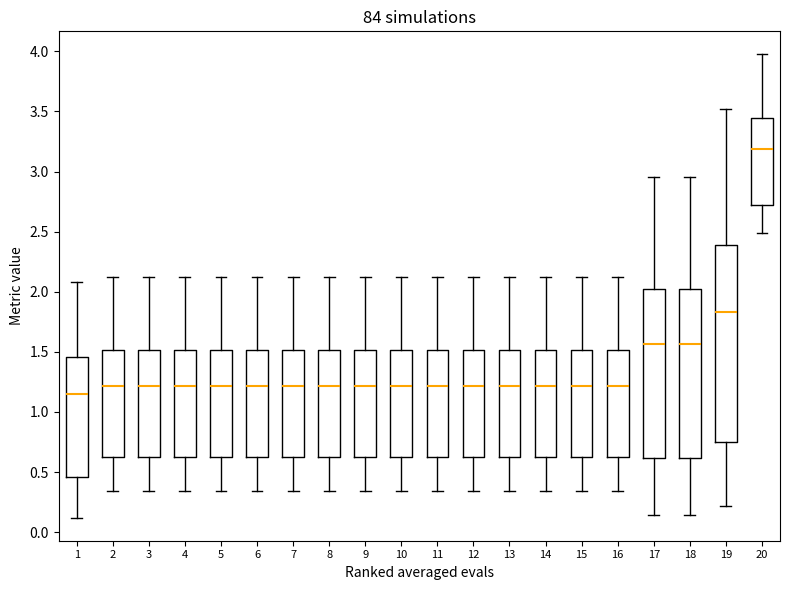

Reading left to right, transcribe this box plot: for each box, give where its median line is, the range the box spans, and where its two whiskers end, as read against the y-axis. The values are not printed on the chart, so give them approximately, as read against the axis.

1: median 1.15, box 0.45 to 1.45, whiskers 0.10 to 2.10
2: median 1.20, box 0.65 to 1.50, whiskers 0.35 to 2.10
3: median 1.20, box 0.65 to 1.50, whiskers 0.35 to 2.10
4: median 1.20, box 0.65 to 1.50, whiskers 0.35 to 2.10
5: median 1.20, box 0.65 to 1.50, whiskers 0.35 to 2.10
6: median 1.20, box 0.65 to 1.50, whiskers 0.35 to 2.10
7: median 1.20, box 0.65 to 1.50, whiskers 0.35 to 2.10
8: median 1.20, box 0.65 to 1.50, whiskers 0.35 to 2.10
9: median 1.20, box 0.65 to 1.50, whiskers 0.35 to 2.10
10: median 1.20, box 0.65 to 1.50, whiskers 0.35 to 2.10
11: median 1.20, box 0.65 to 1.50, whiskers 0.35 to 2.10
12: median 1.20, box 0.65 to 1.50, whiskers 0.35 to 2.10
13: median 1.20, box 0.65 to 1.50, whiskers 0.35 to 2.10
14: median 1.20, box 0.65 to 1.50, whiskers 0.35 to 2.10
15: median 1.20, box 0.65 to 1.50, whiskers 0.35 to 2.10
16: median 1.20, box 0.65 to 1.50, whiskers 0.35 to 2.10
17: median 1.55, box 0.60 to 2.00, whiskers 0.15 to 2.95
18: median 1.55, box 0.60 to 2.00, whiskers 0.15 to 2.95
19: median 1.85, box 0.75 to 2.40, whiskers 0.20 to 3.50
20: median 3.20, box 2.70 to 3.45, whiskers 2.50 to 3.95